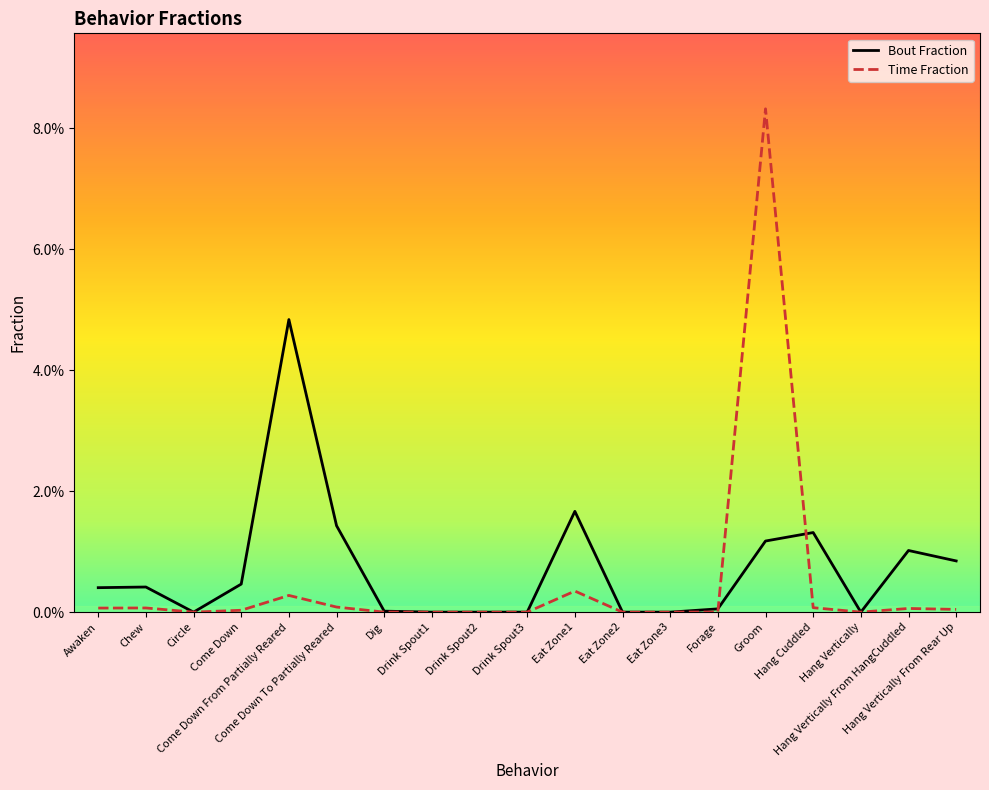

Is this an area chart (filled region under the line)?

No